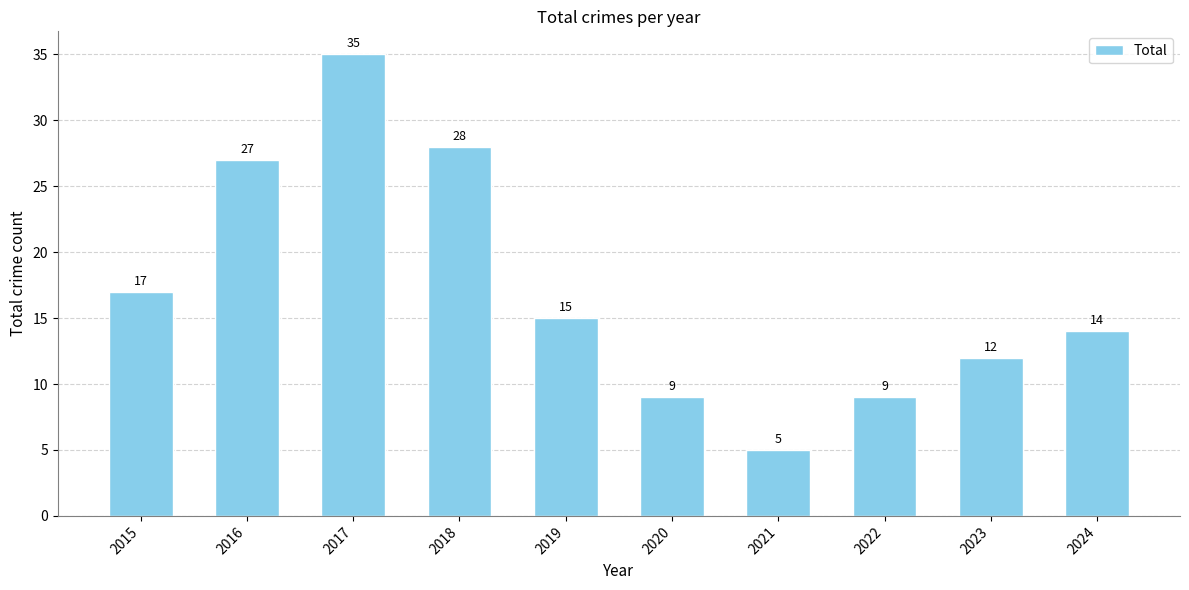

What is the value of the 9th bar from the left?

12